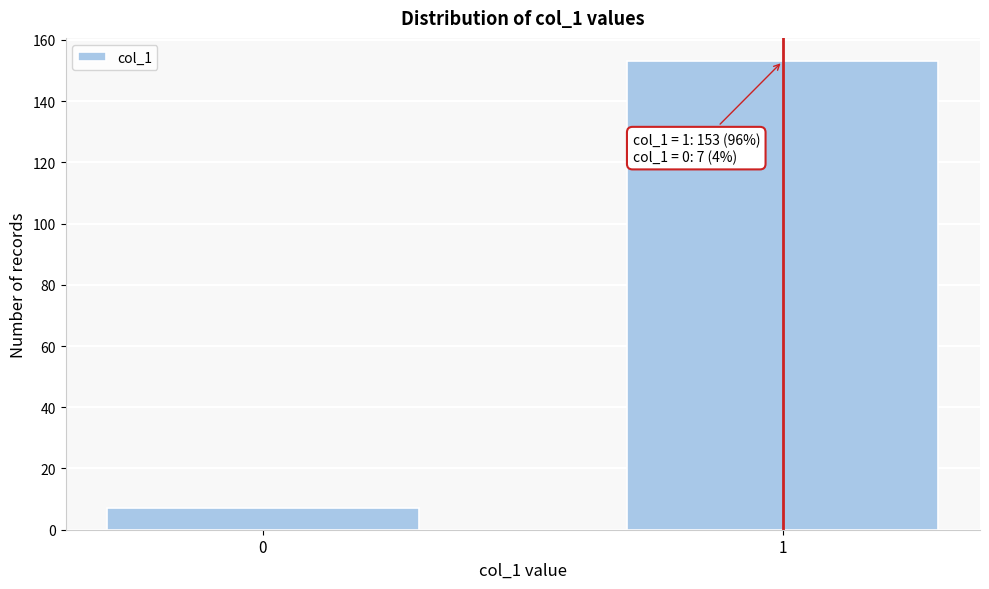

Reading left to right, list all the values displayed in this chart.

0=7	1=153